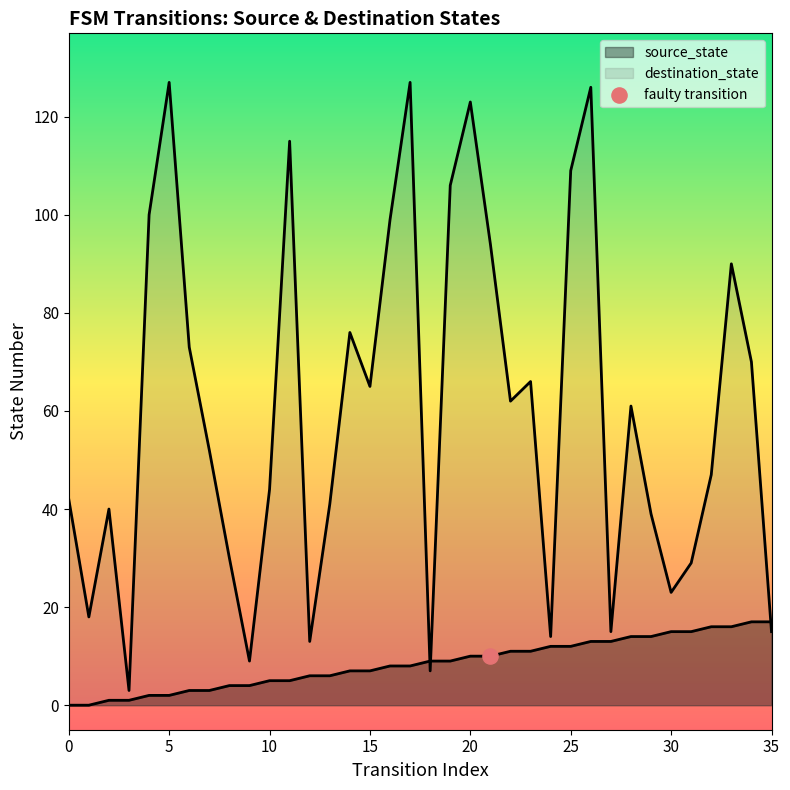

Which series contains the lowest Y value?

source_state